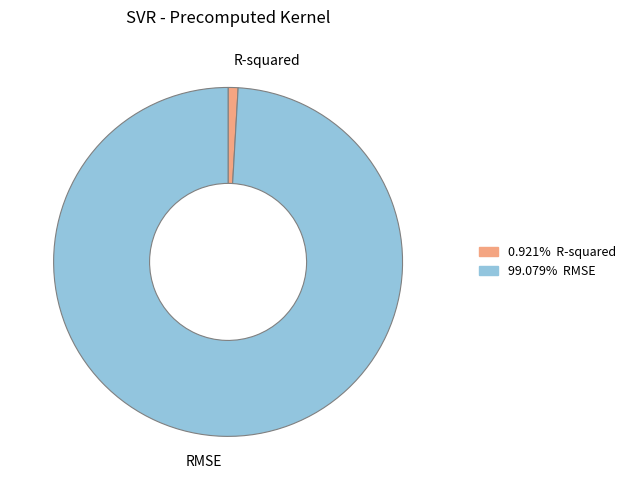

Rank the categories by value from highest to lowest.

RMSE, R-squared